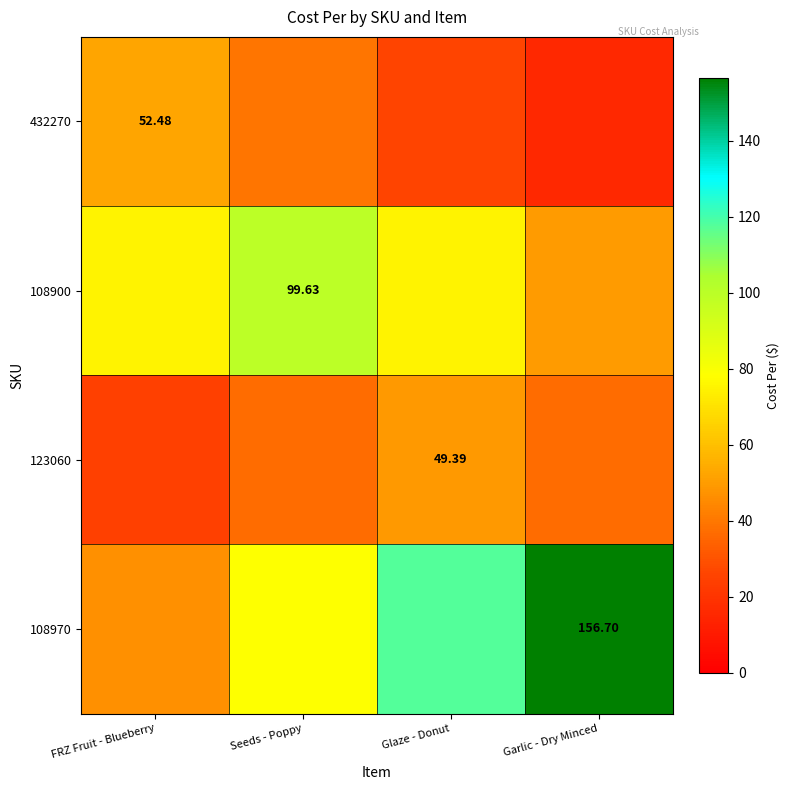

How many data points in 123060 are above 37?

3